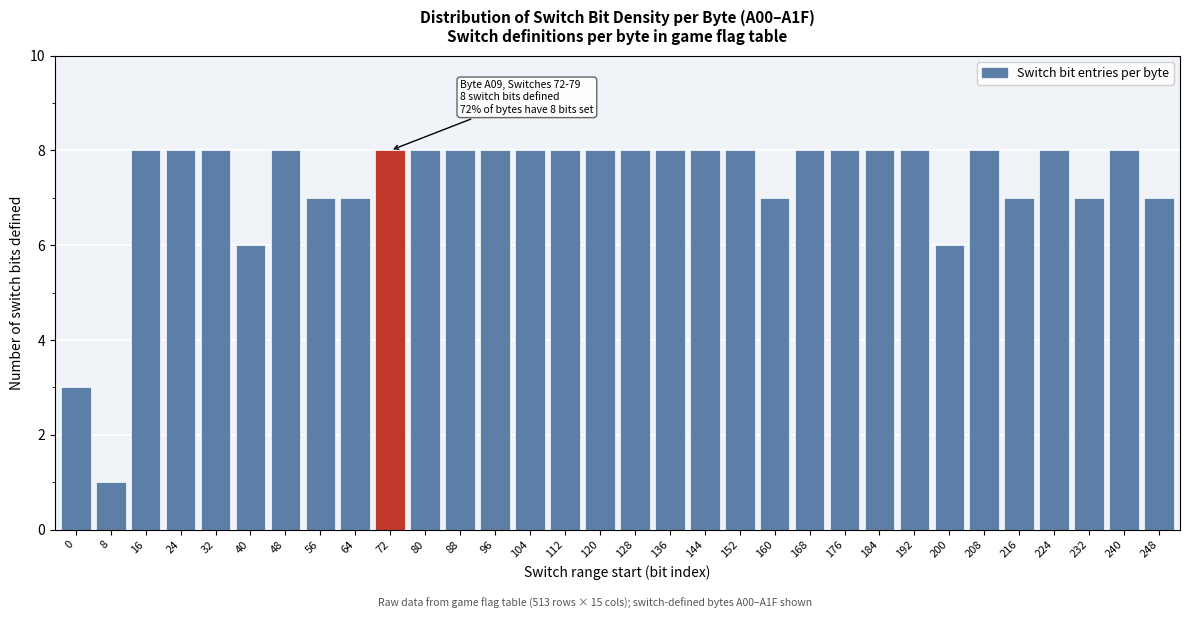

What is the value of the 10th bar from the left?

8